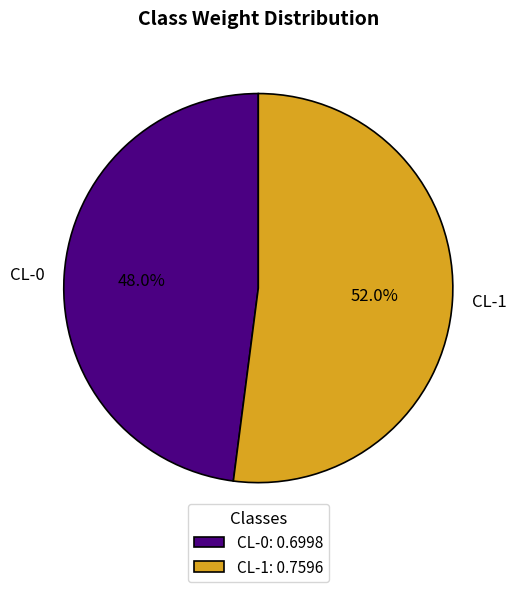

How much of the chart is everything except CL-1?

48.0%